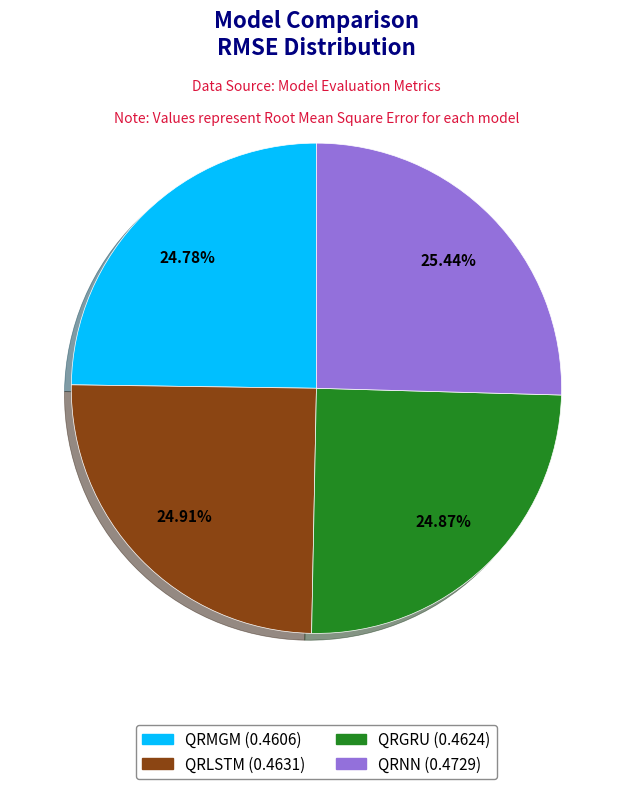

Is QRLSTM the majority of the pie?

No